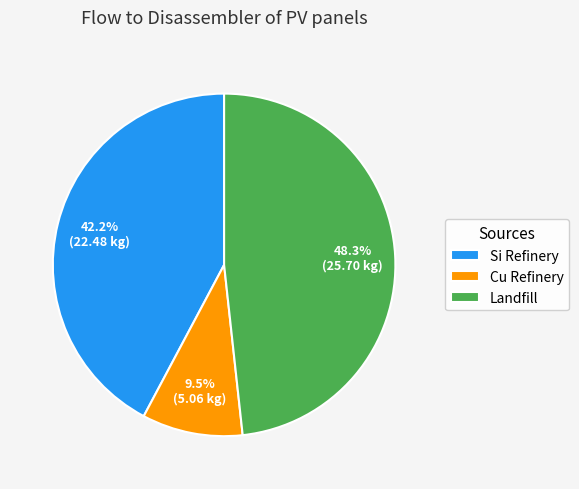

Count the number of slices in the pie.

3